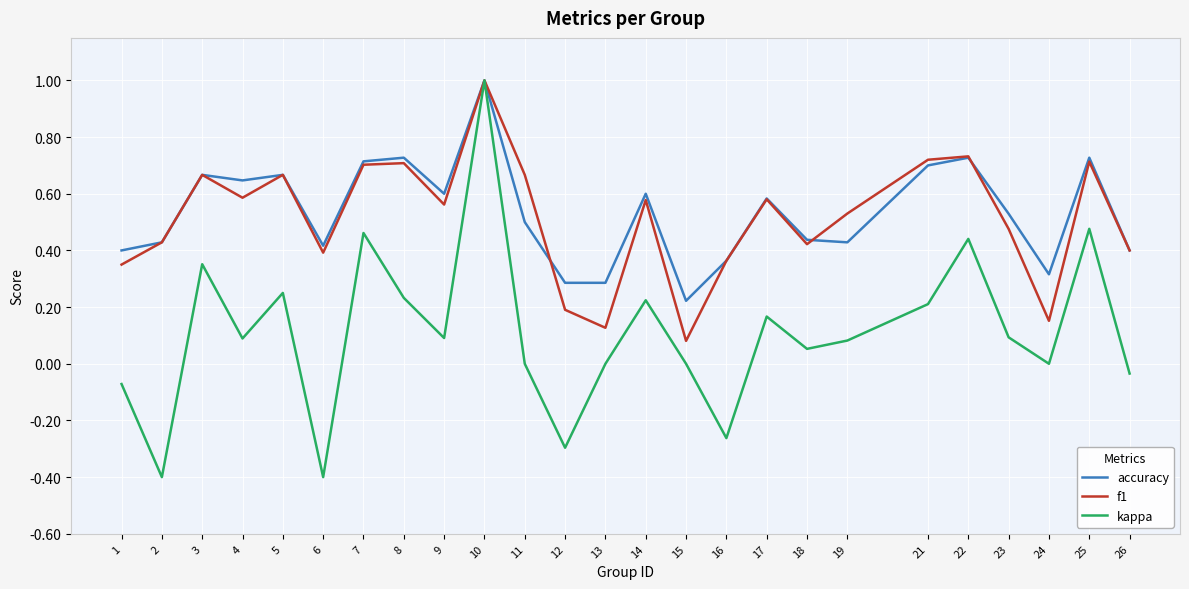

At how many categories does at least one series exceed 0?

25